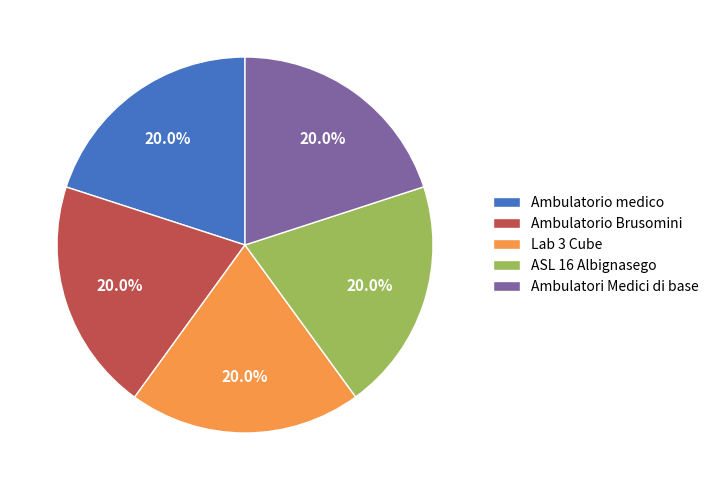

What is the ratio of the value at Lab 3 Cube to the value at Ambulatori Medici di base?

1.0